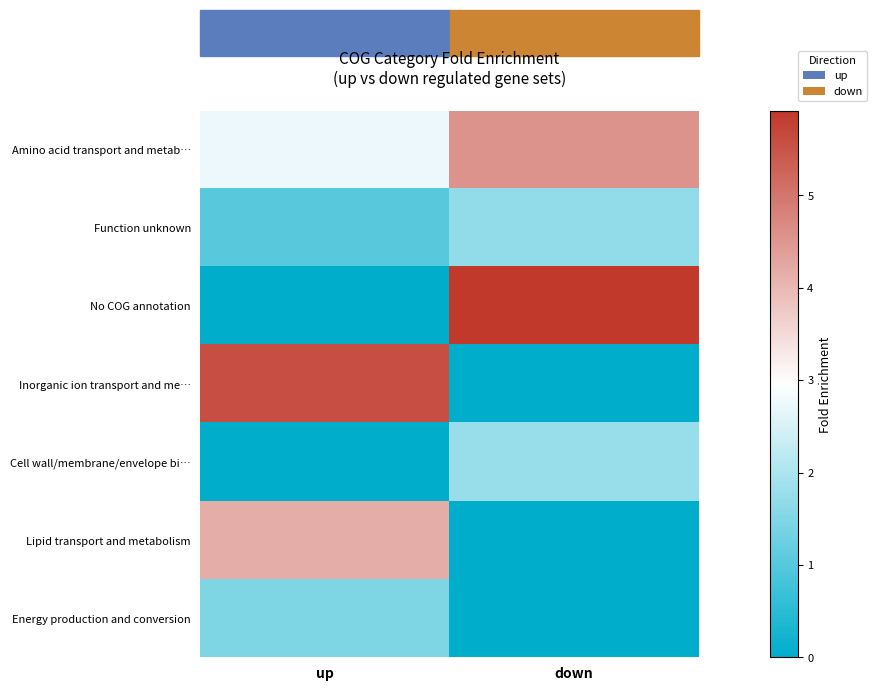

Rank the series at up from lowest to highest value.

No COG annotation, Cell wall/membrane/envelope bi…, Function unknown, Energy production and conversion, Amino acid transport and metab…, Lipid transport and metabolism, Inorganic ion transport and me…